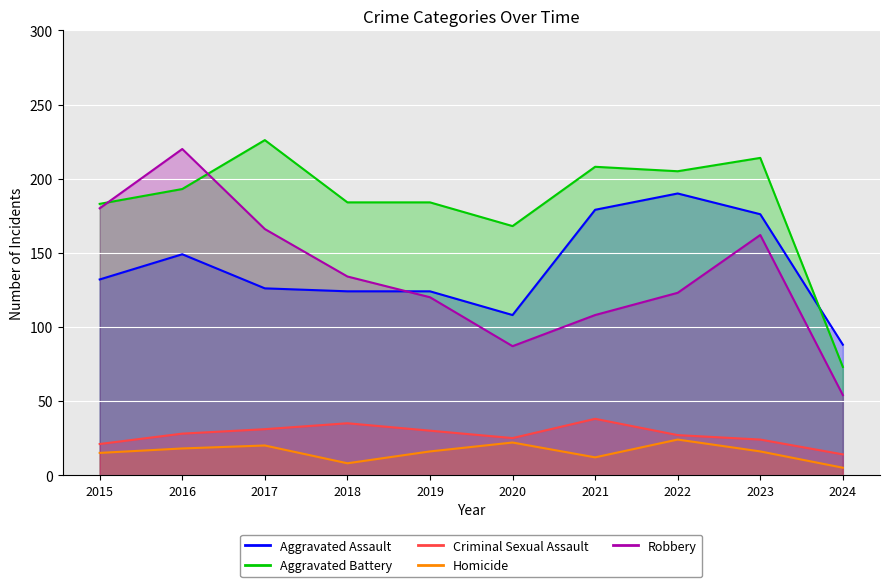

At which label does Aggravated Battery reach its minimum?

2024